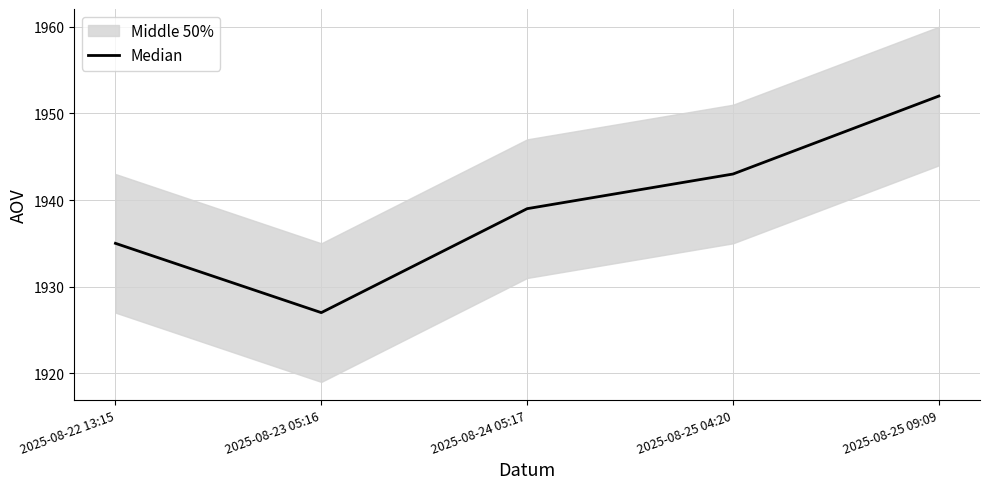

What is the difference between the second highest and second lowest values?

8